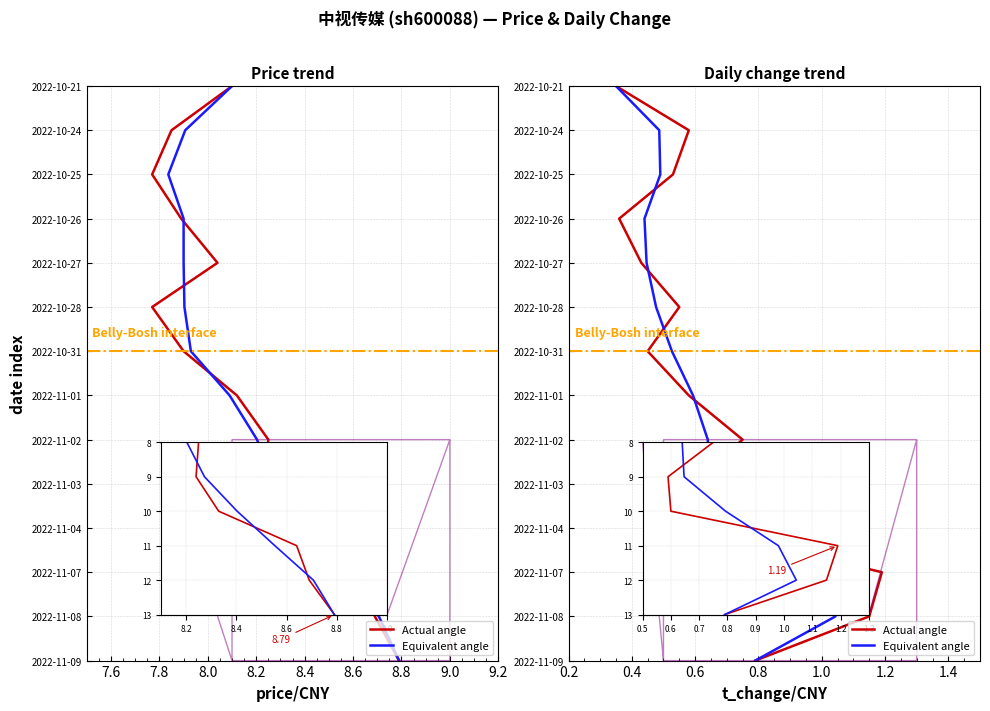

What are all the series names shown in the legend?

Actual angle, Equivalent angle